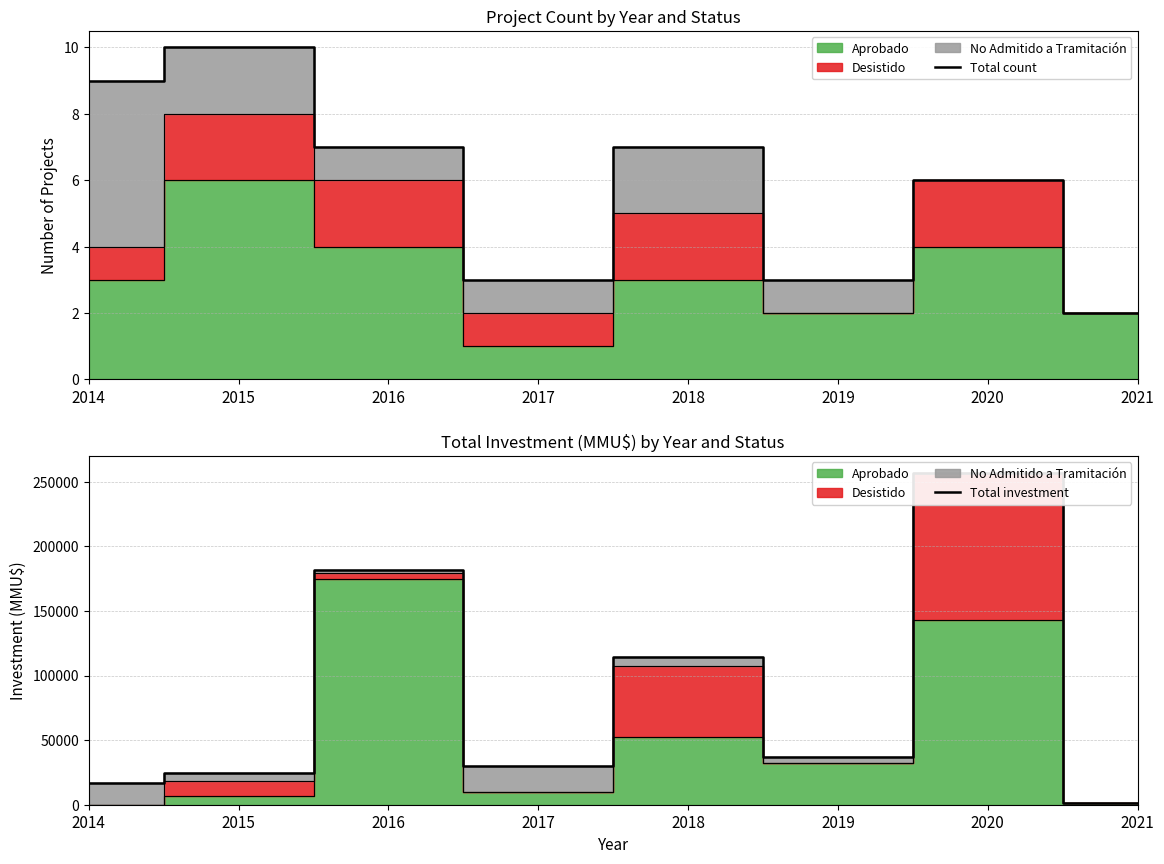

Which series has the widest spread of values?

Total investment